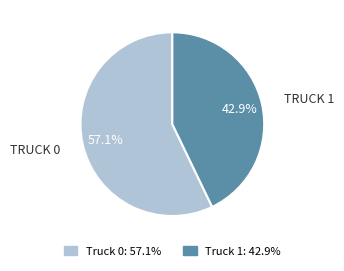

Rank the categories by value from lowest to highest.

Truck 1, Truck 0